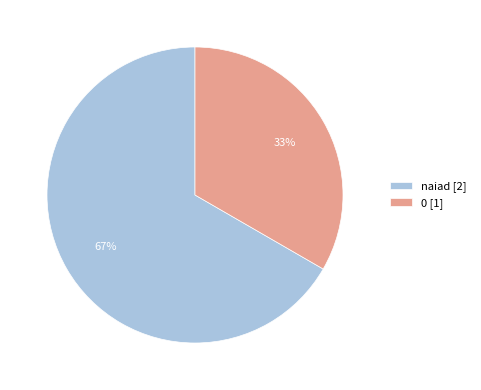

Does any single category account for the majority?

Yes